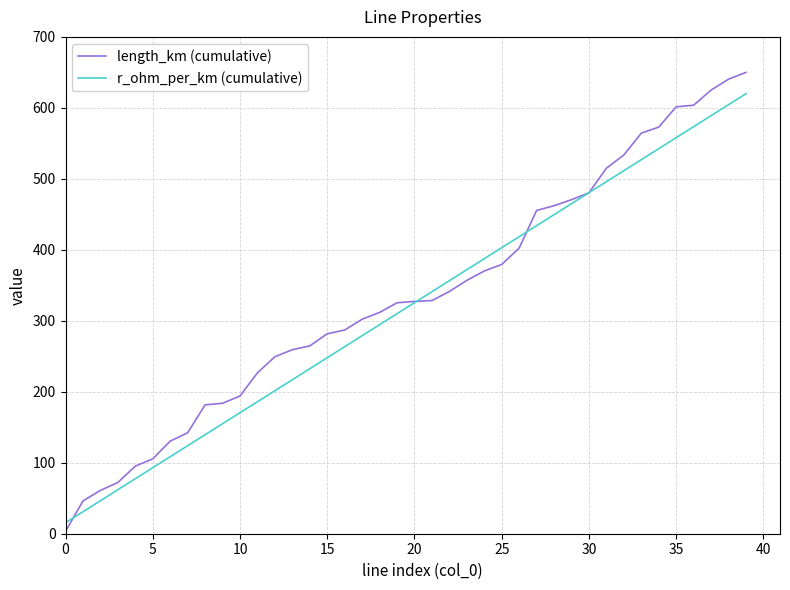

What is the highest value of the r_ohm_per_km (cumulative) series?

620.0